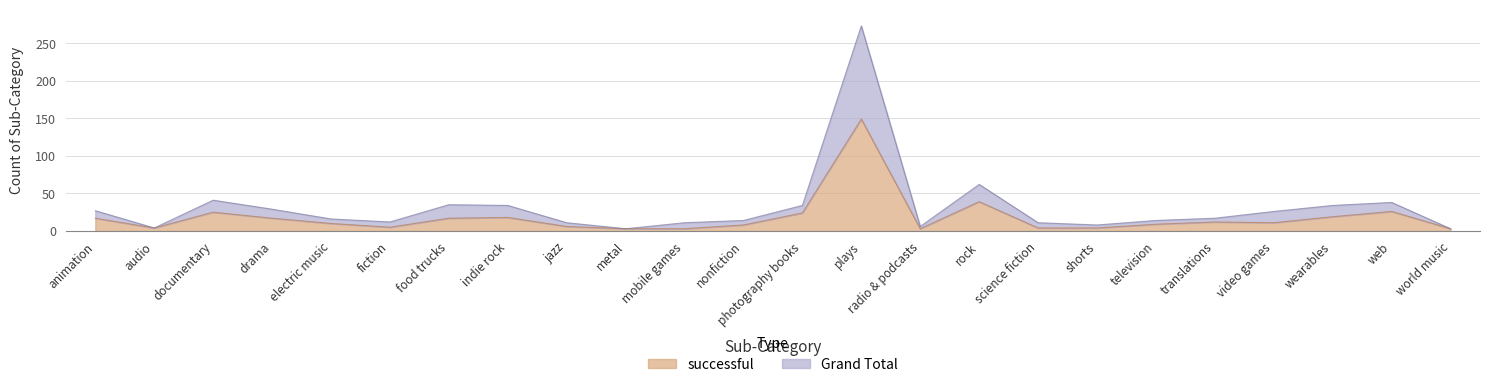

In Grand Total, how many points are lower than both neighbors (excluding endpoints)?

5